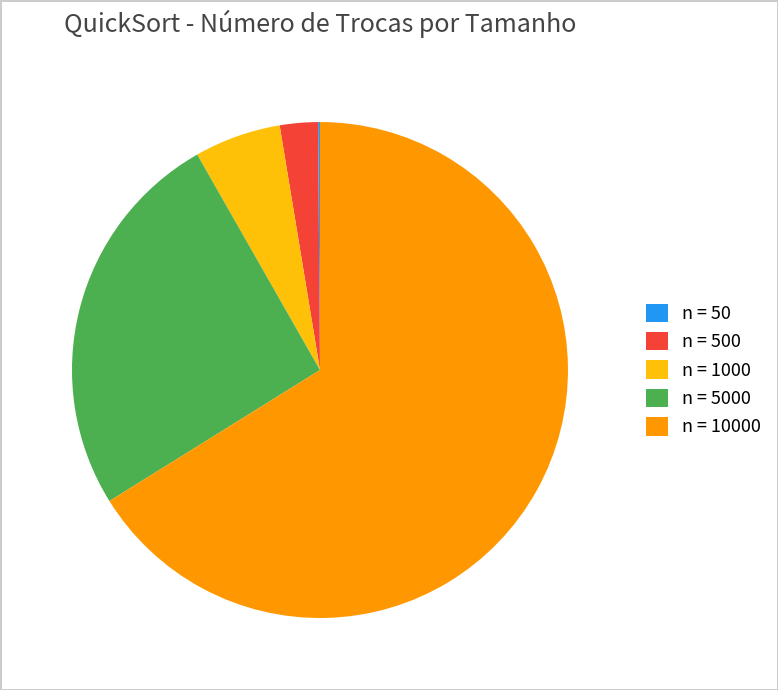

Which category accounts for the majority?

n = 10000